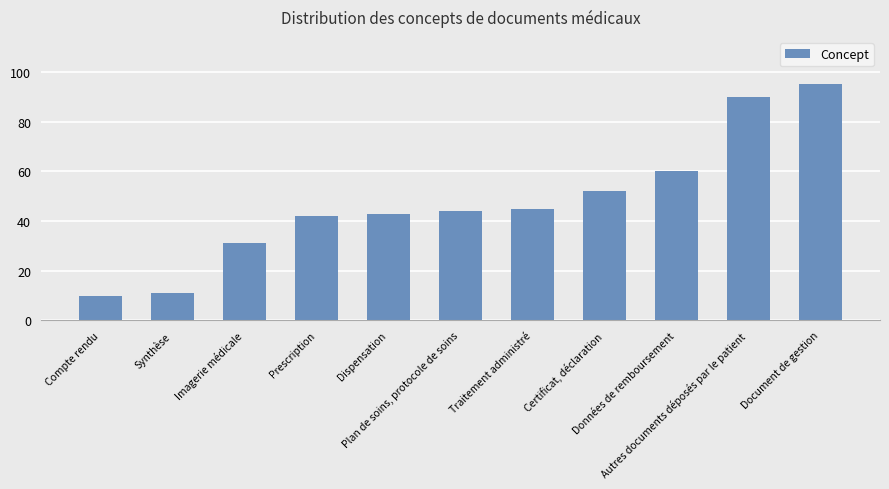

What is the label of the 2nd bar from the right?

Autres documents déposés par le patient